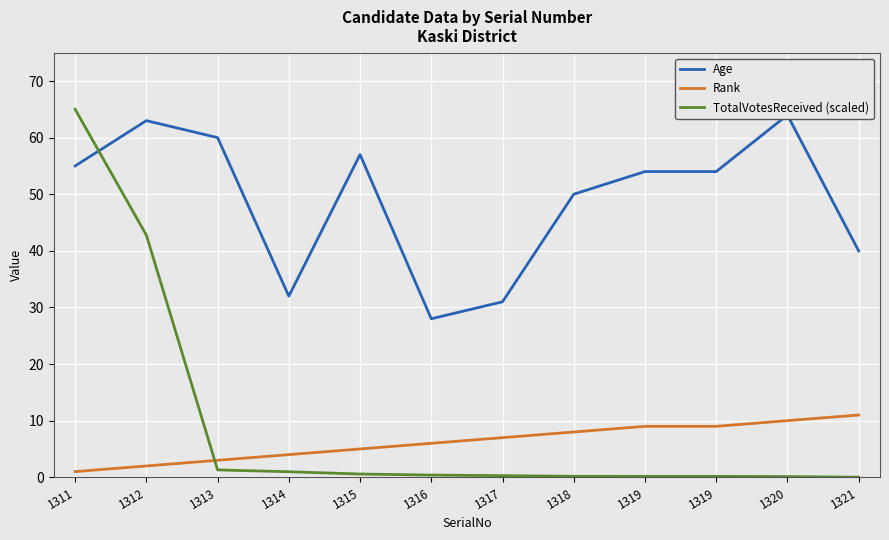

How many intersections are there between Rank and TotalVotesReceived (scaled)?

1